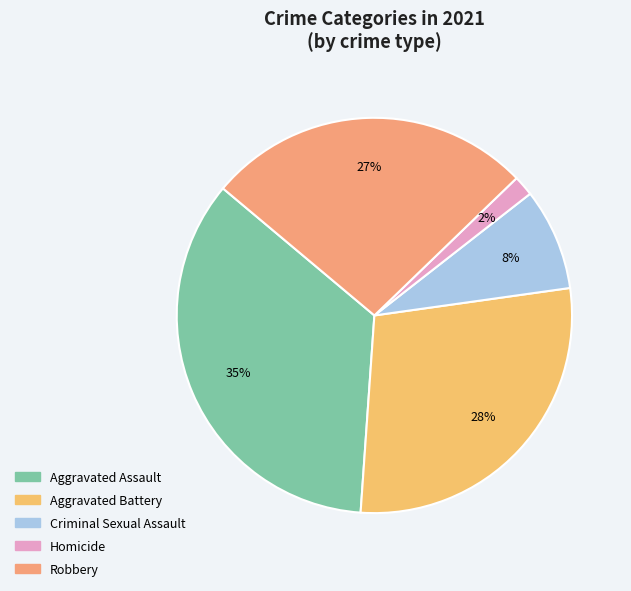

The Homicide slice represents 1% of the pie. True or false?

False